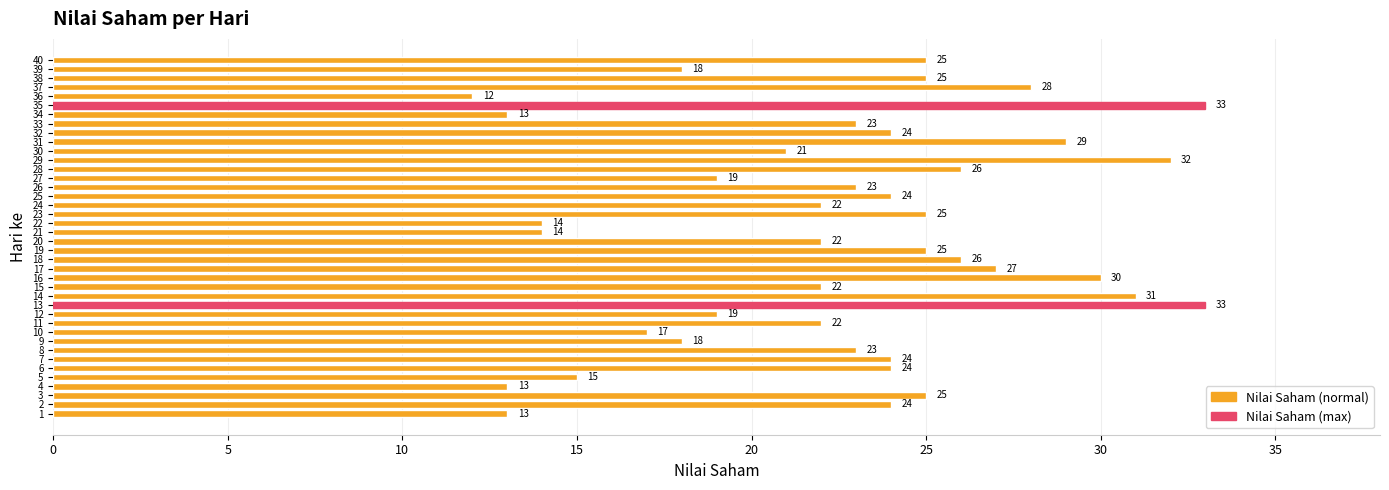

Between 25 and 29, which is larger?

29